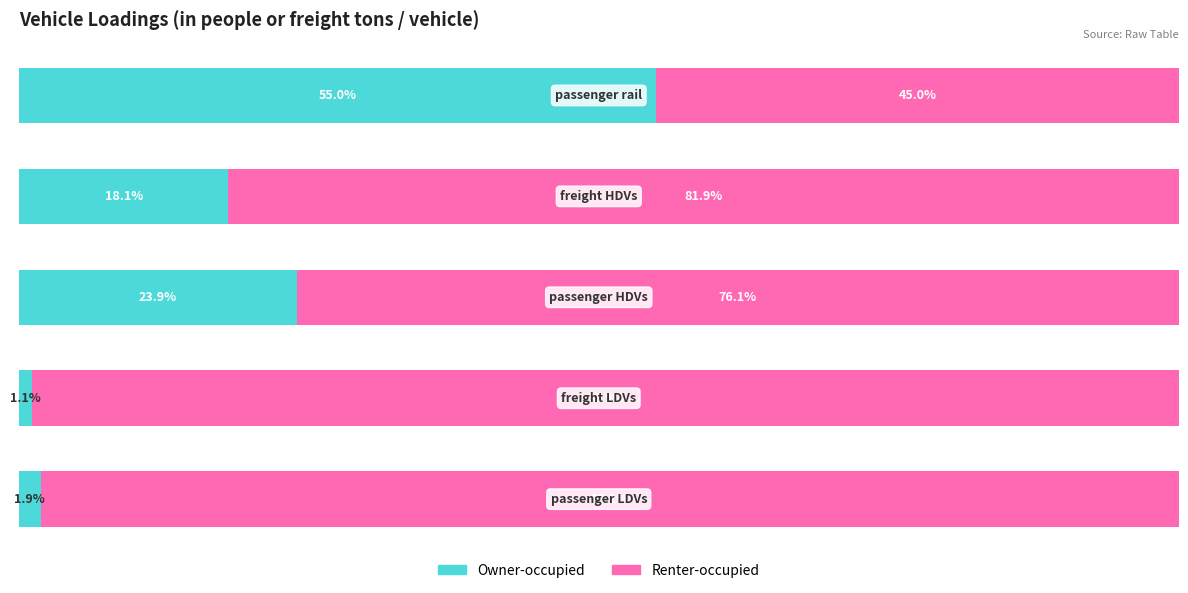

Which series has the largest total across all categories?

Renter-occupied